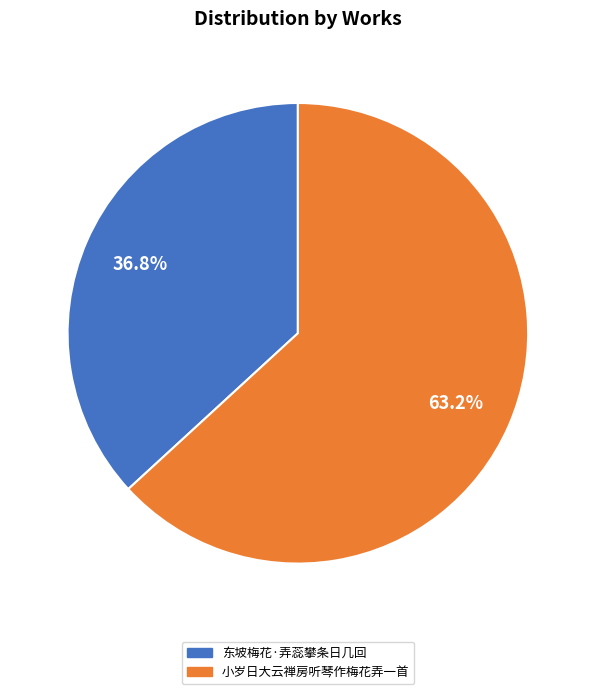

To the nearest percent, what percentage of the pie is 东坡梅花·弄蕊攀条日几回?

37%